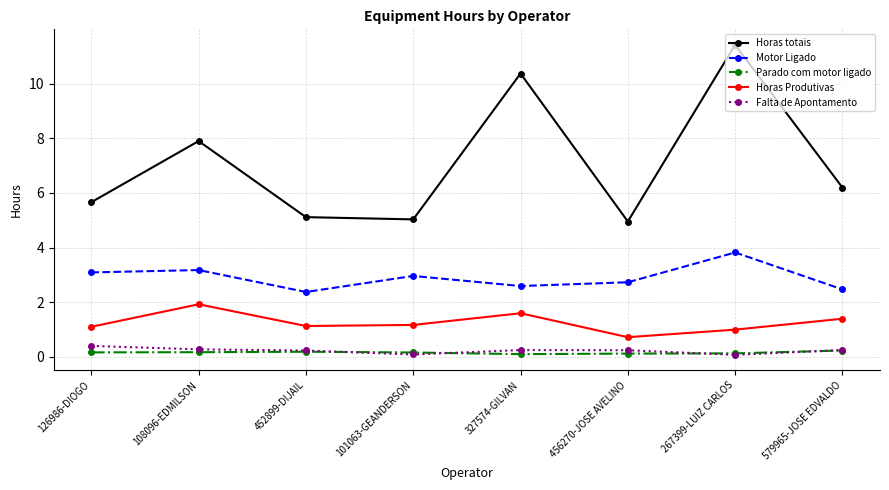

What is the greatest value displayed?

11.4